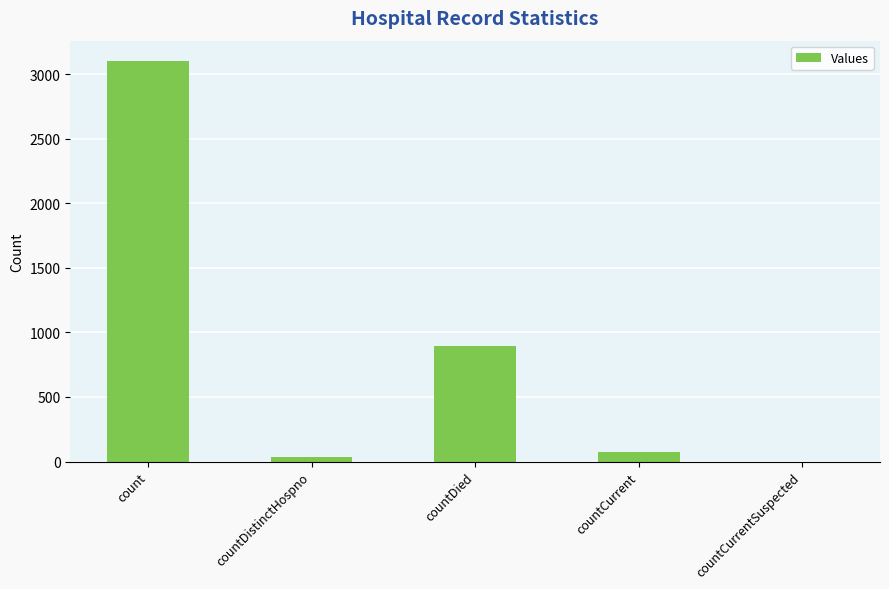

What is the average value?

822